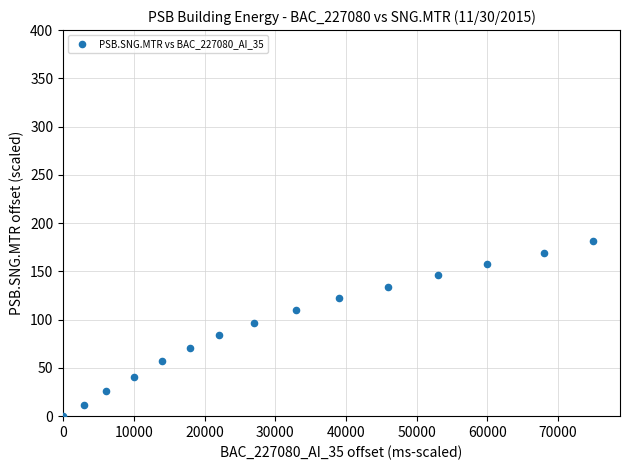

What is the range of Y values (max minus min)?

181